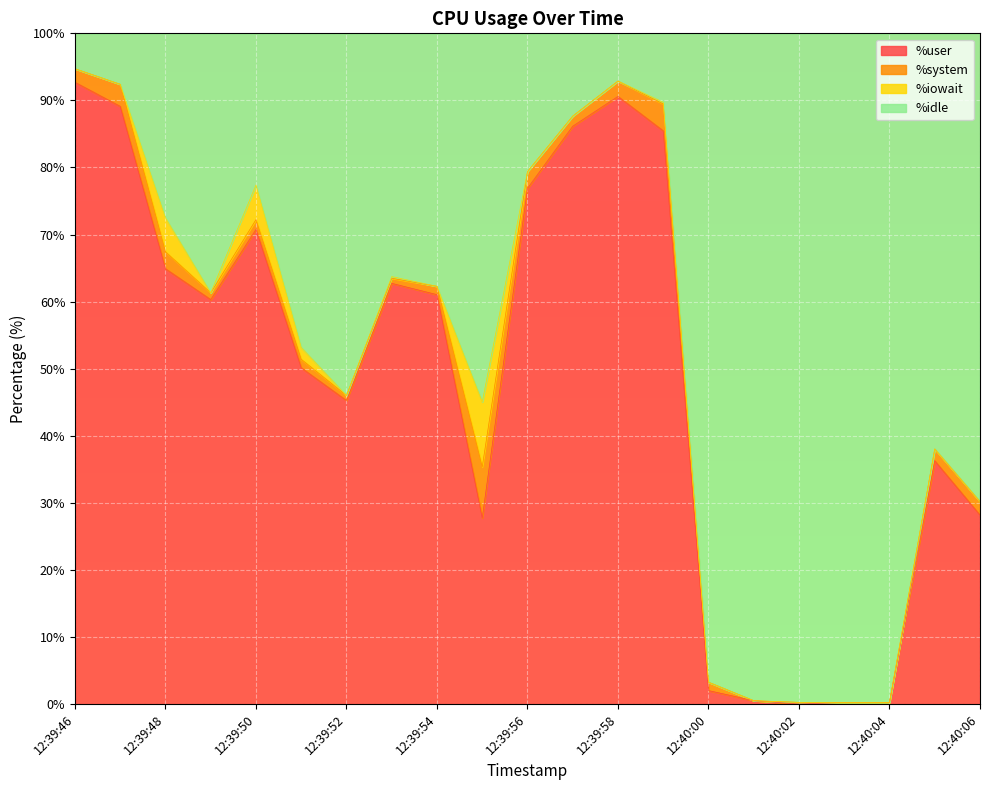

Is it true that %user equals 28.2 at 12:40:06?

True